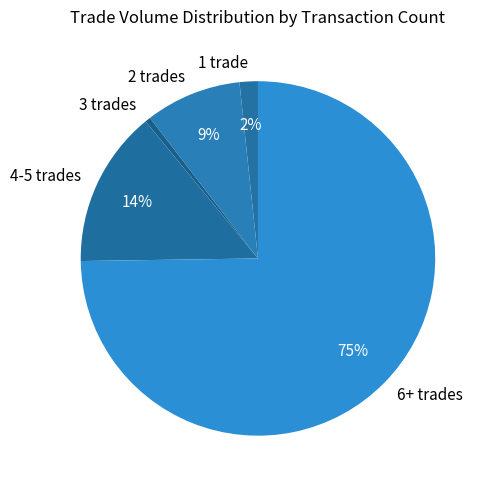

To the nearest percent, what is the average slice percentage?

20%